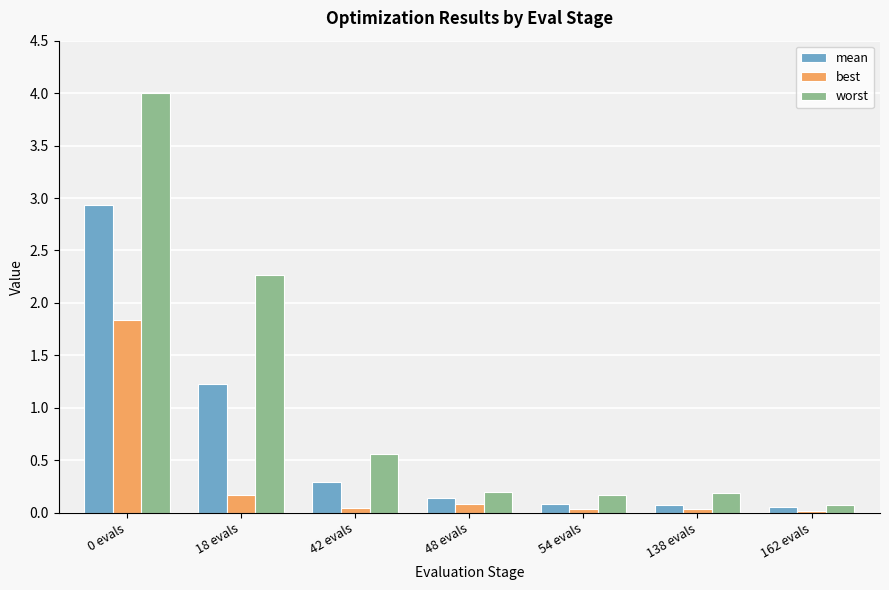

What is the minimum value for worst?

0.1